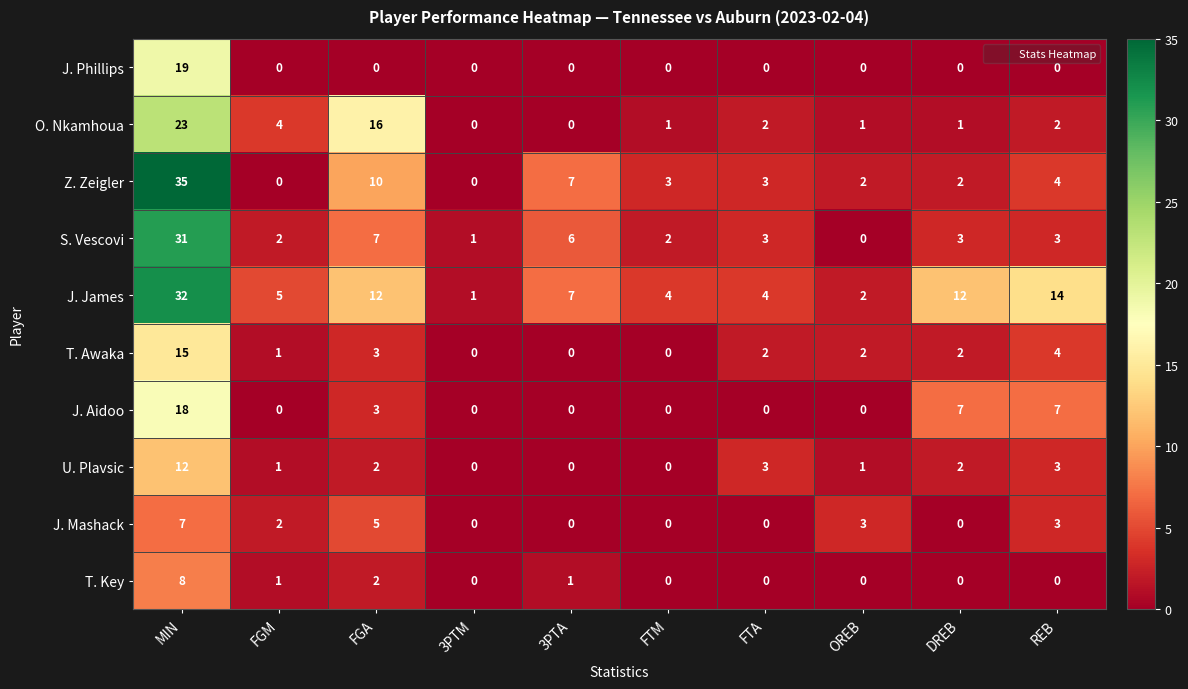

Which label corresponds to the largest value in the chart?

MIN